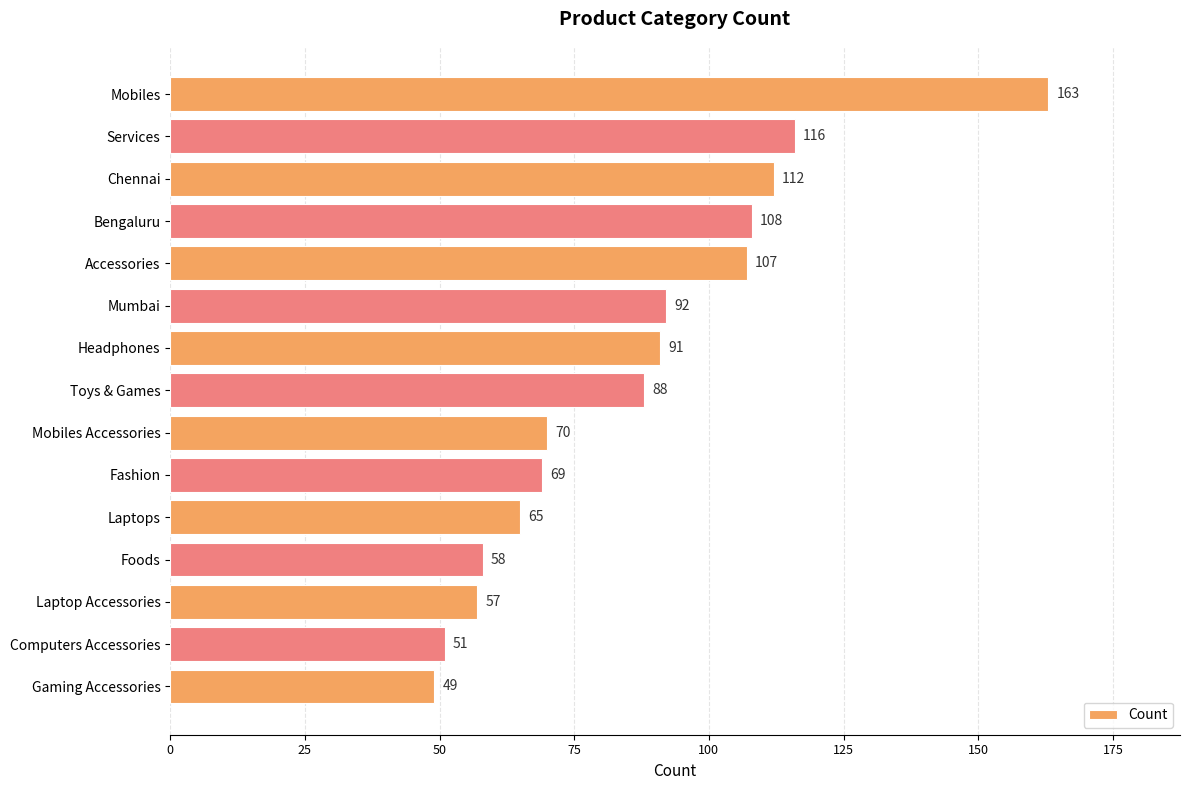

Rank the categories by value from highest to lowest.

Mobiles, Services, Chennai, Bengaluru, Accessories, Mumbai, Headphones, Toys & Games, Mobiles Accessories, Fashion, Laptops, Foods, Laptop Accessories, Computers Accessories, Gaming Accessories